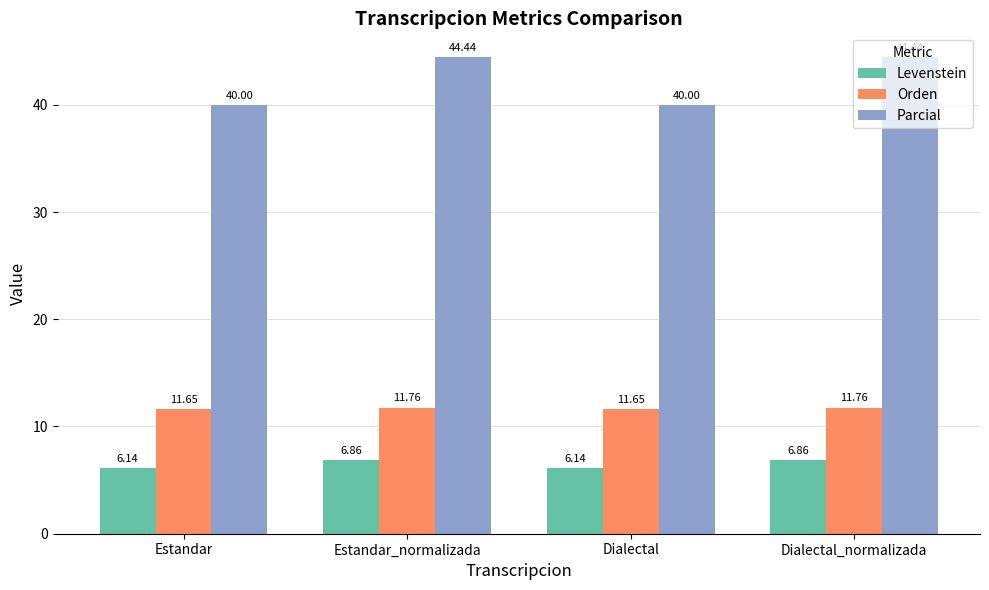

Which series changed the most between Estandar and Estandar_normalizada?

Parcial